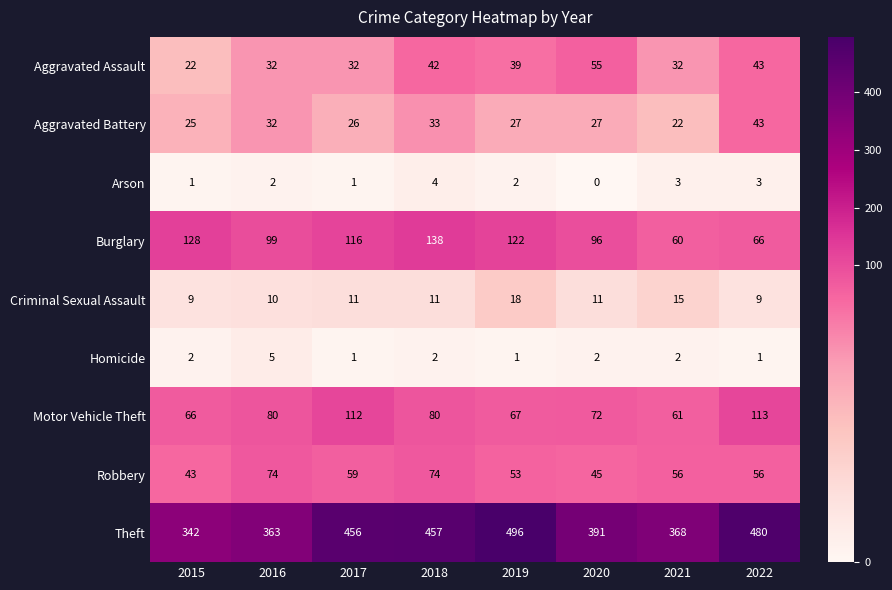

How many categories are shown in the chart?

8